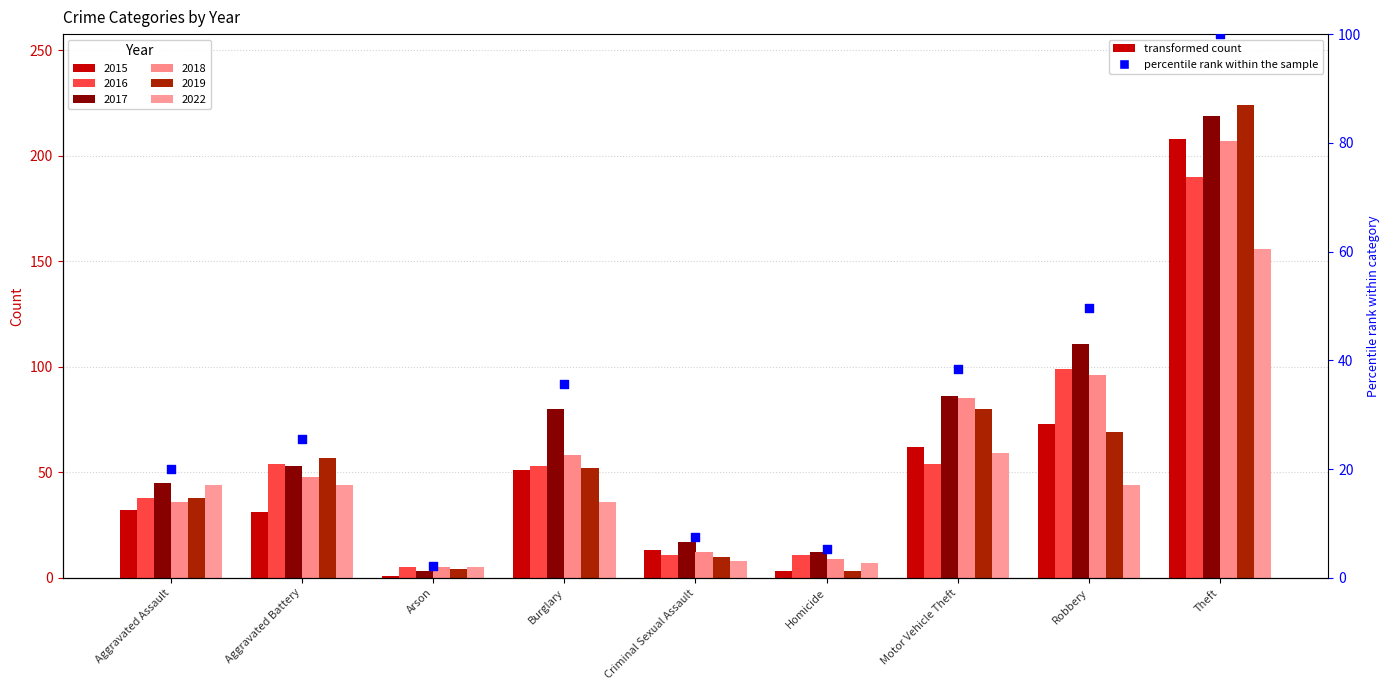

What is the ratio of the value at Aggravated Battery to the value at Criminal Sexual Assault?

3.4